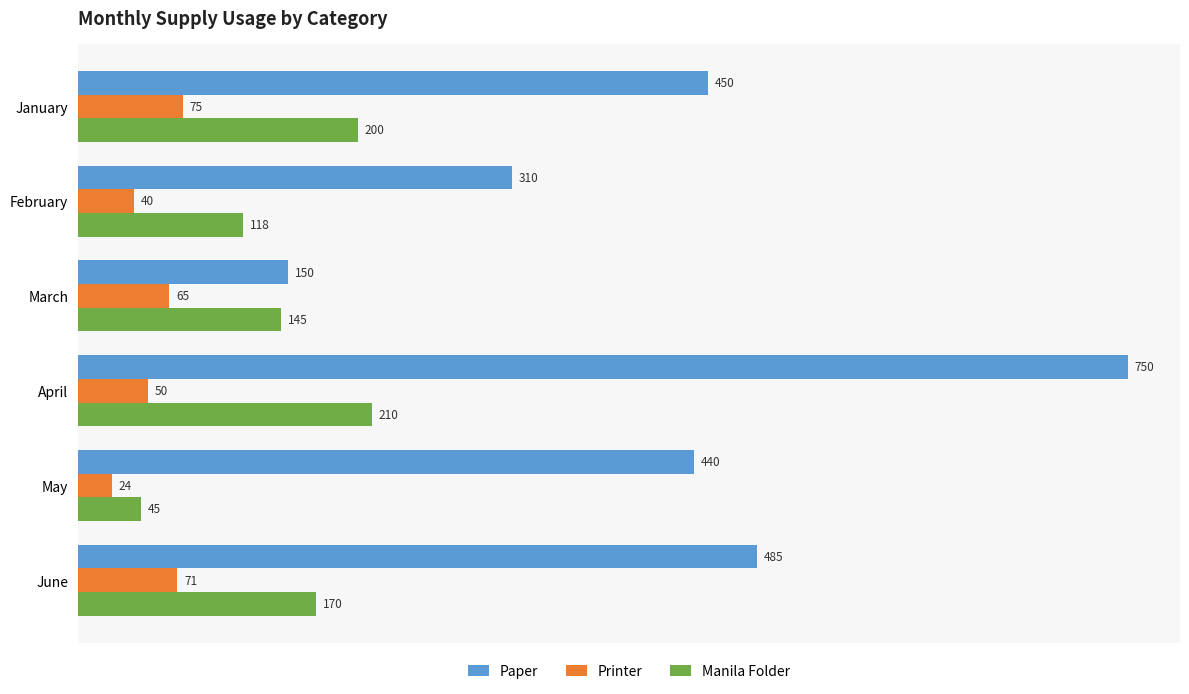

What is the sum of all Printer values?

325